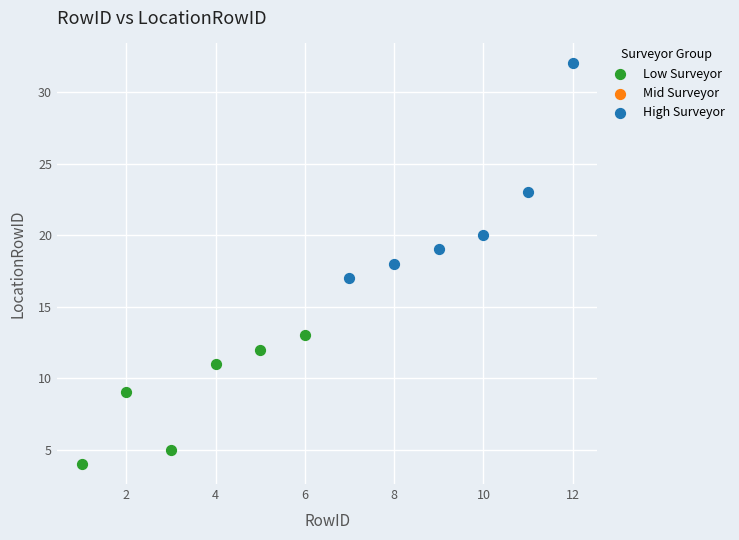

Which series reaches the minimum Y coordinate?

Low Surveyor